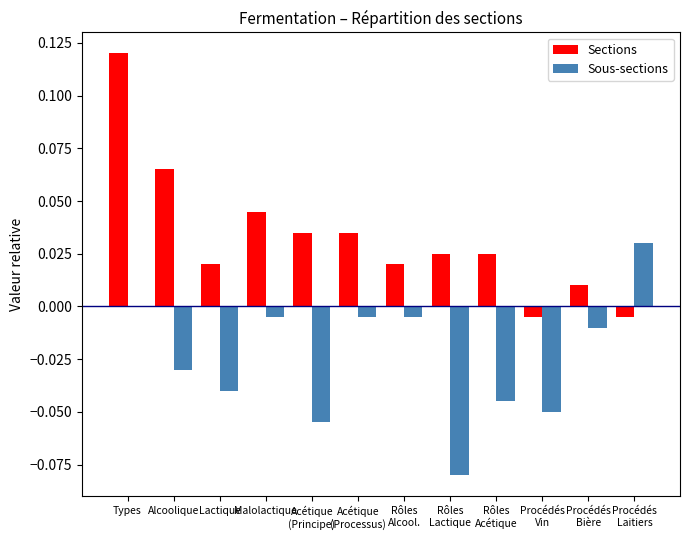

Which series has the largest total across all categories?

Sections